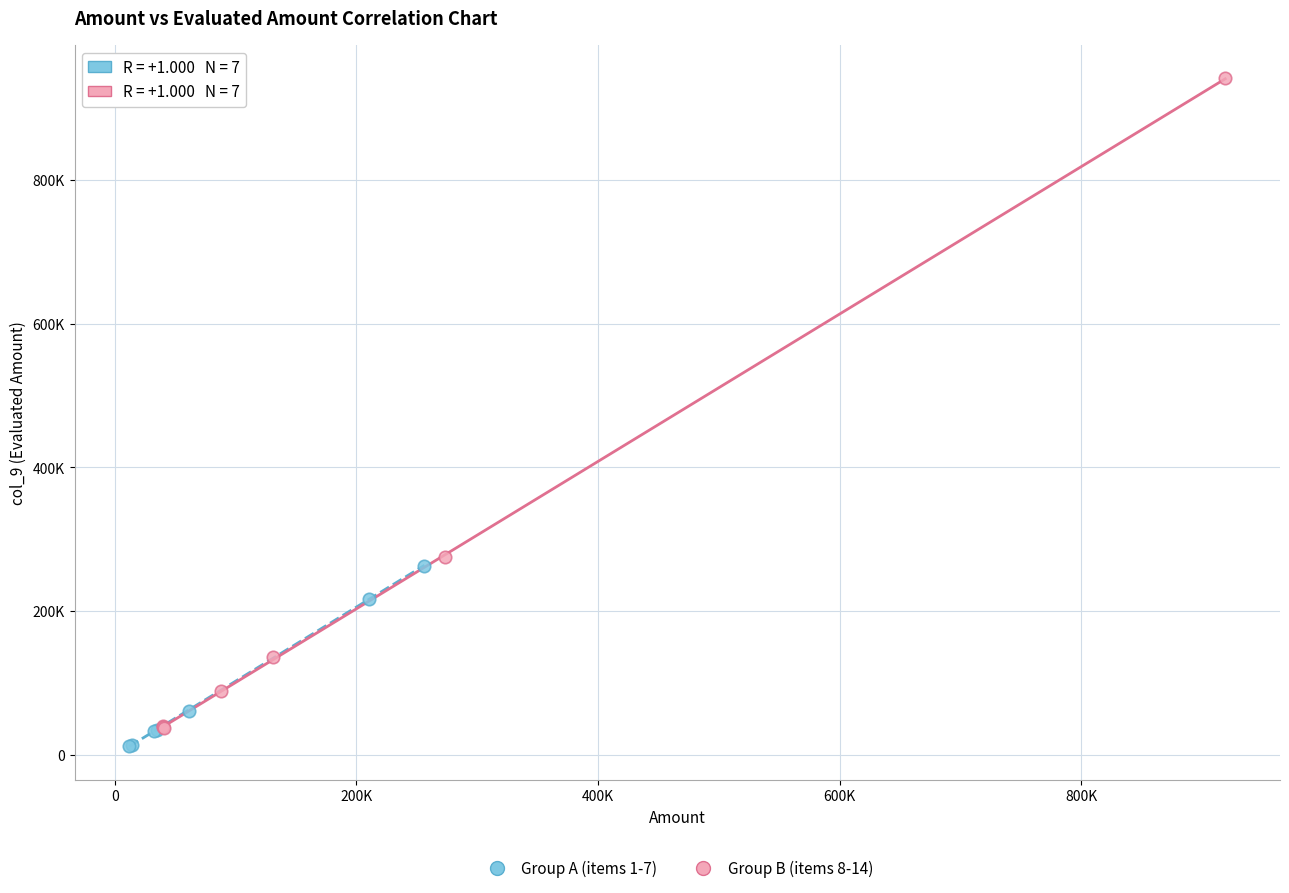

Which series contains the highest Y value?

Group B (items 8-14)